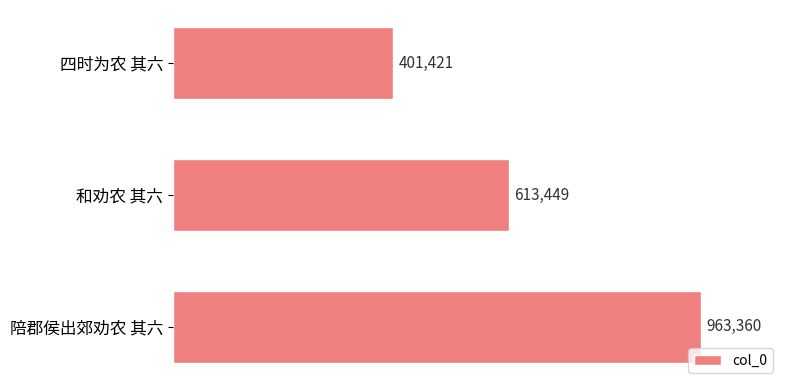

How many values are between 401421 and 963360?

3